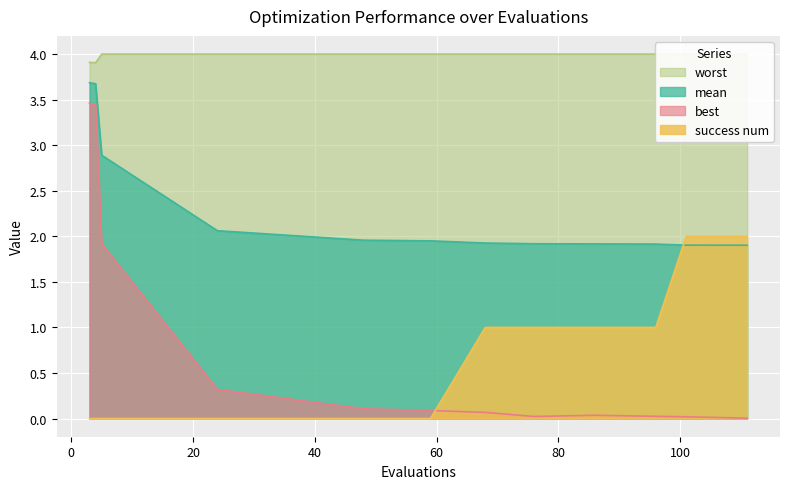

What are all the series names shown in the legend?

mean, best, worst, success num